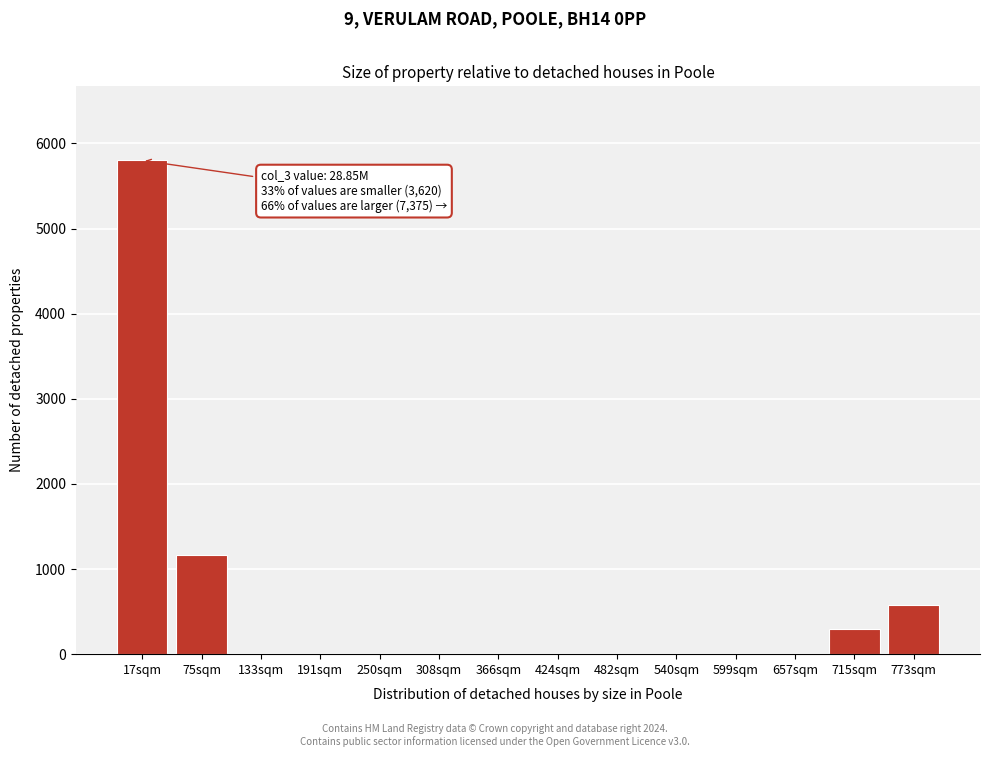

Reading left to right, transcribe all the data shown in this chart.

17sqm=5800	75sqm=1160	133sqm=0	191sqm=0	250sqm=0	308sqm=0	366sqm=0	424sqm=0	482sqm=0	540sqm=0	599sqm=0	657sqm=0	715sqm=290	773sqm=580